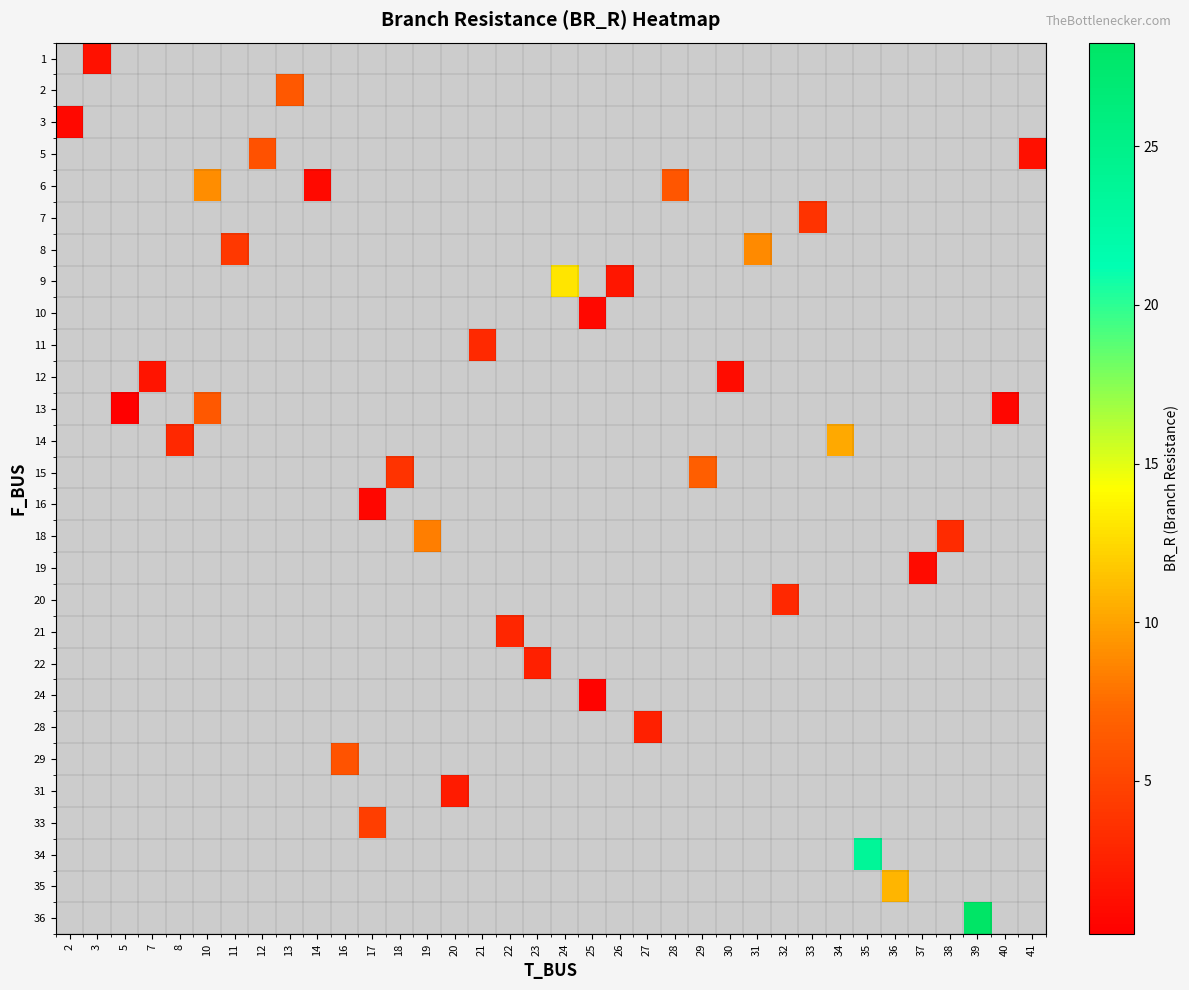

How many positive values does the row_14 series have?

1